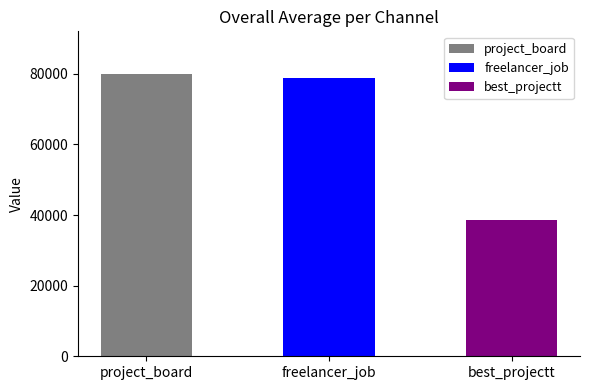

What is the greatest value displayed?

80028